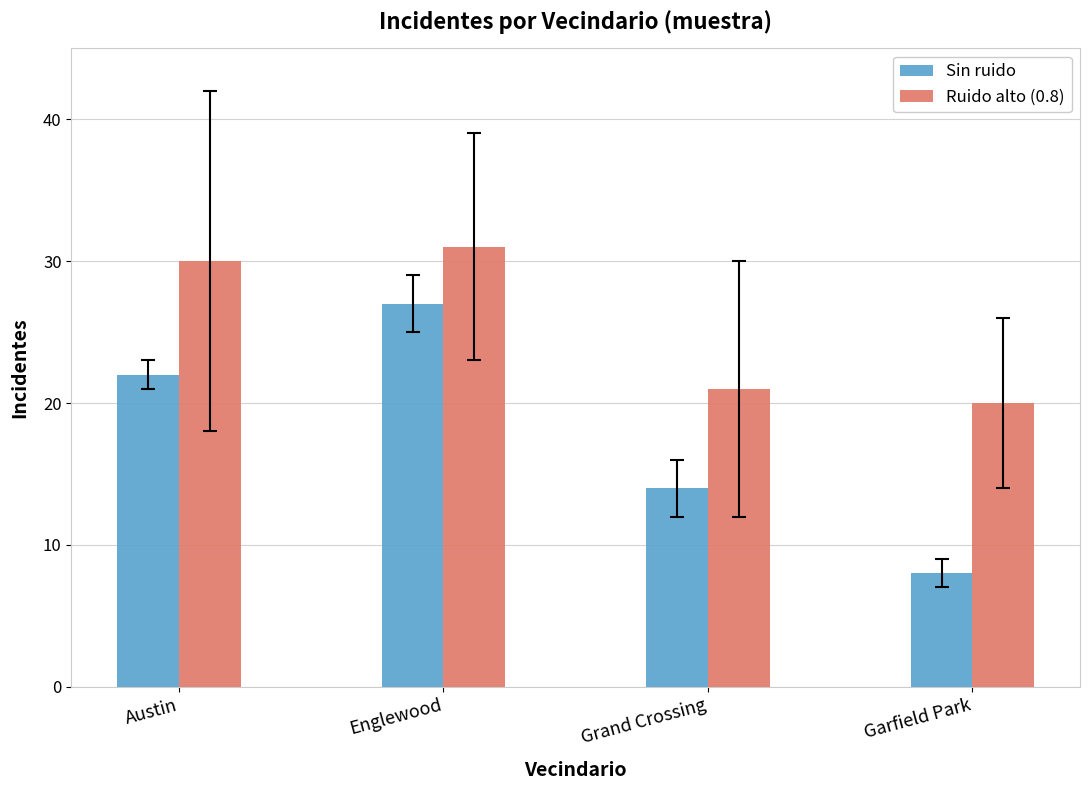

What is the value of the Ruido alto (0.8) bar at the 1st from the left?

30